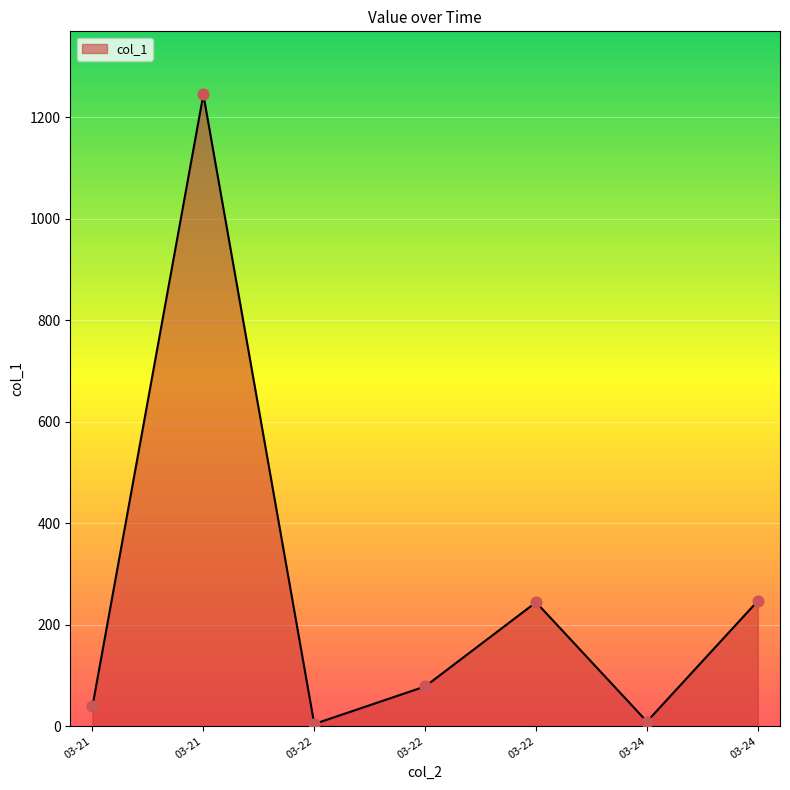

How many lines are shown in the chart?

1